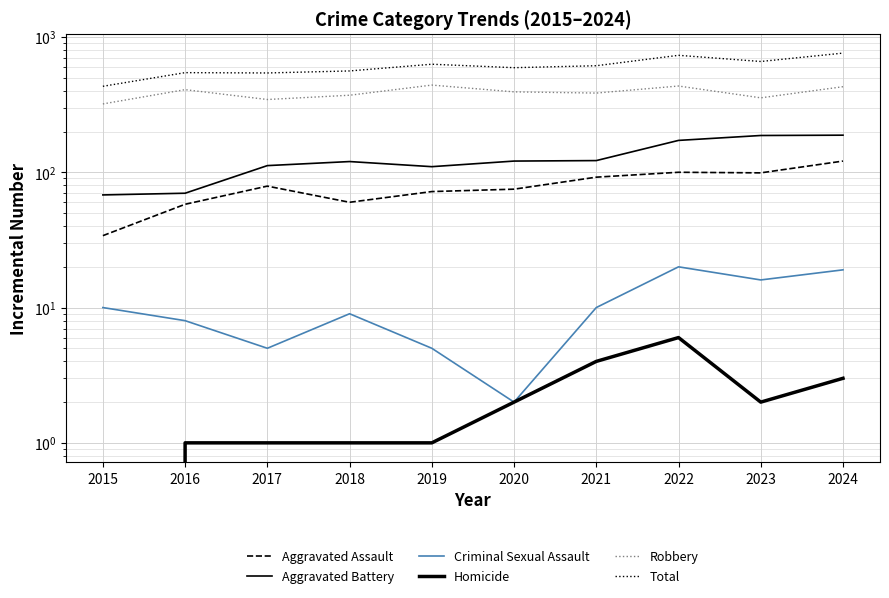

What is the value of the Aggravated Battery point at the 3rd from the left?

112